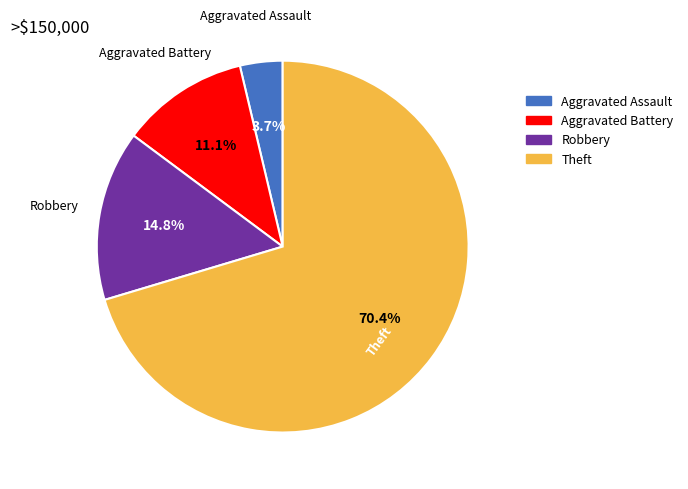

Which slice is the smallest?

Aggravated Assault